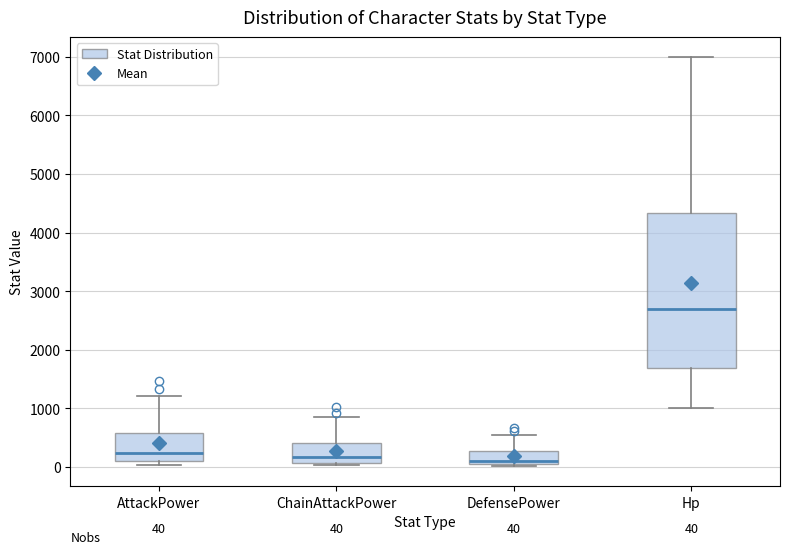

Comparing the boxes themselves (not the whiskers), which one is the tallest?

Hp